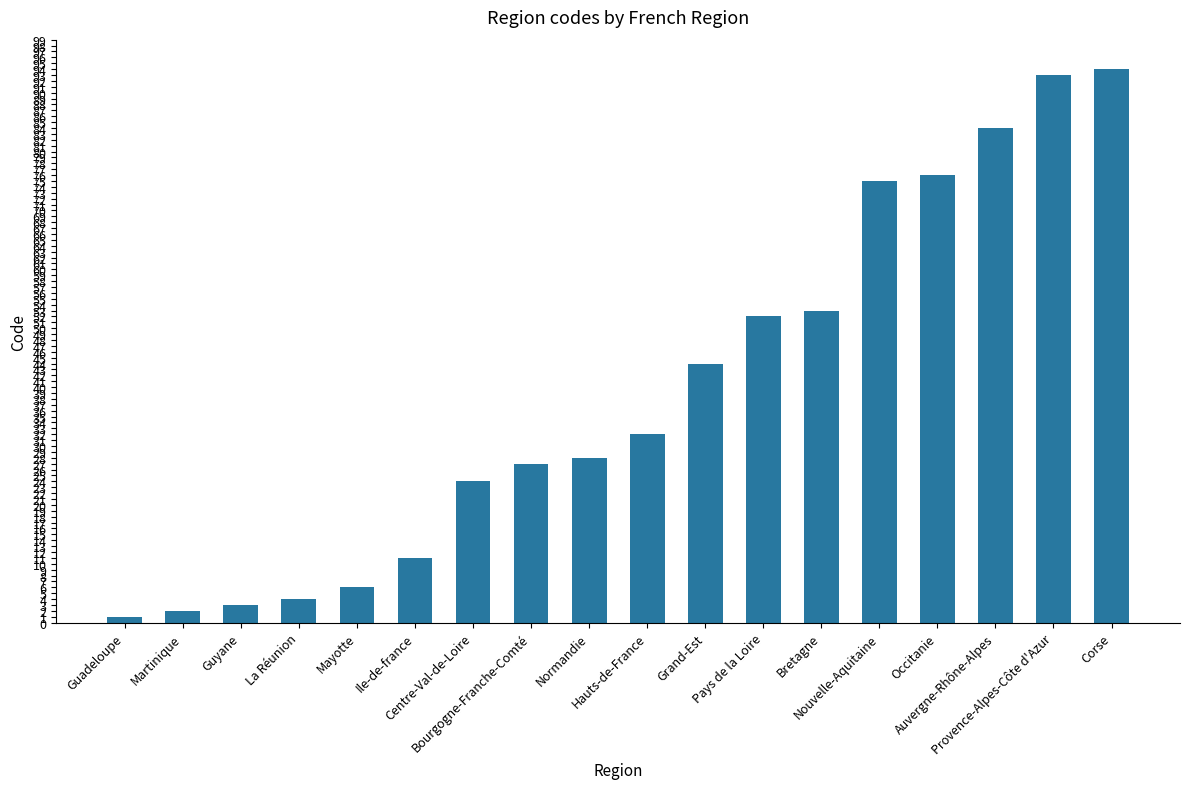

What is the sum of all values?

709